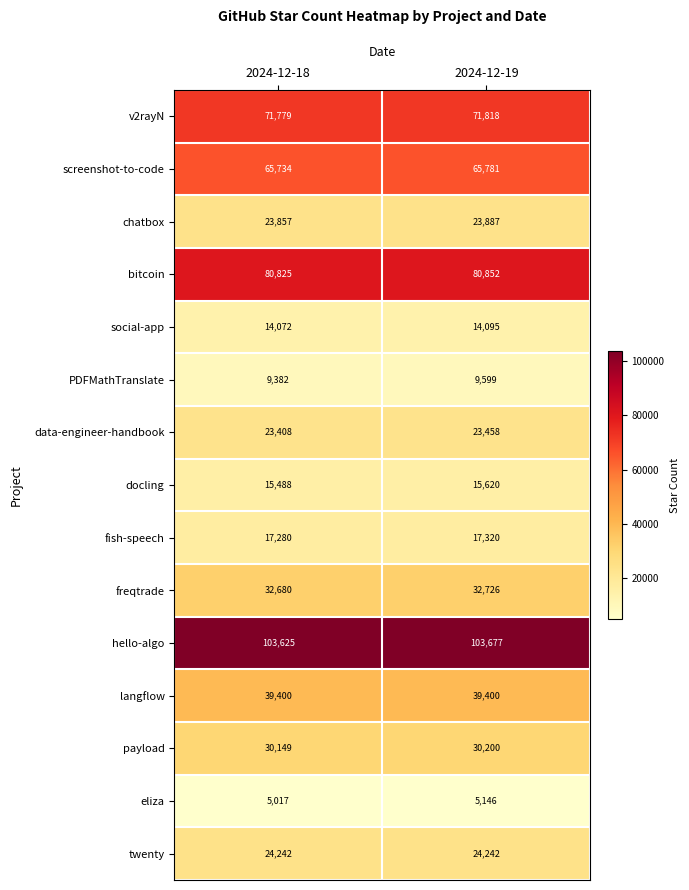

What is the sum of all v2rayN values?

143597